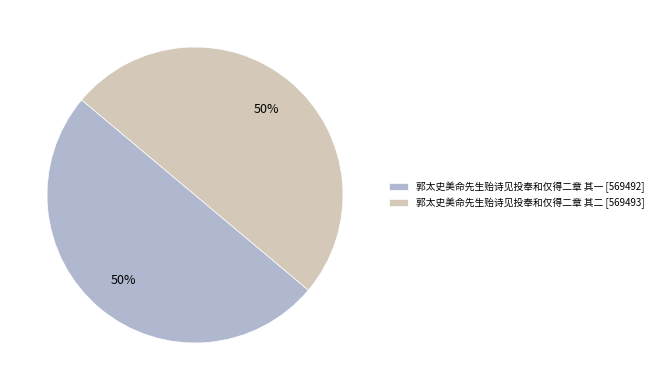

To the nearest percent, what is the combined percentage of 郭太史美命先生贻诗见投奉和仅得二章 其一 and 郭太史美命先生贻诗见投奉和仅得二章 其二?

100%